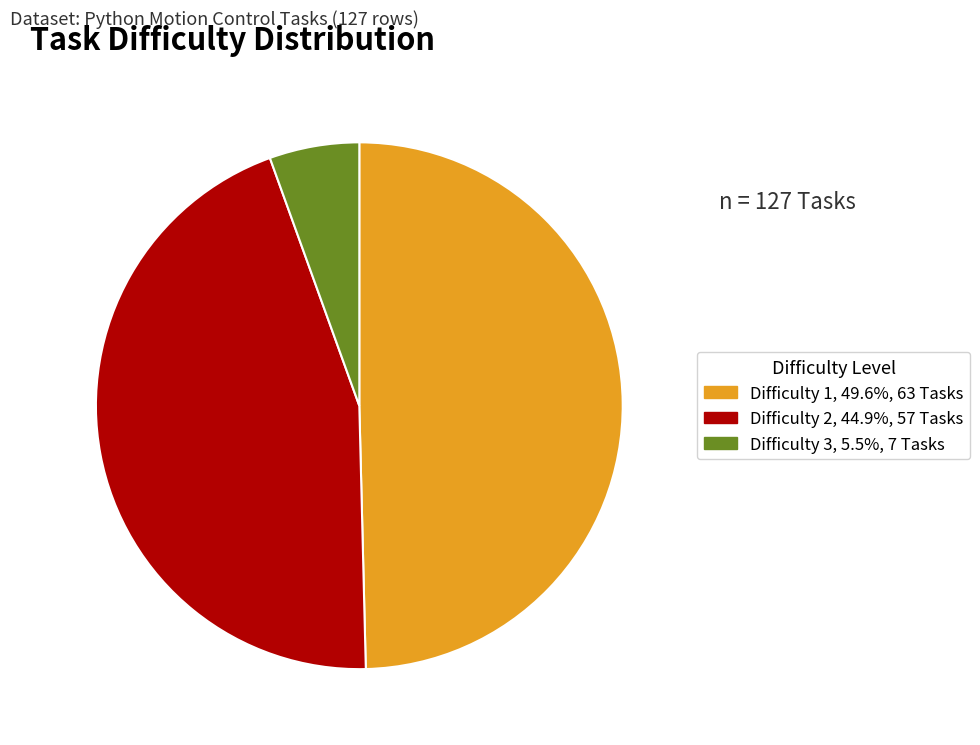

Is there a majority slice in this chart?

No